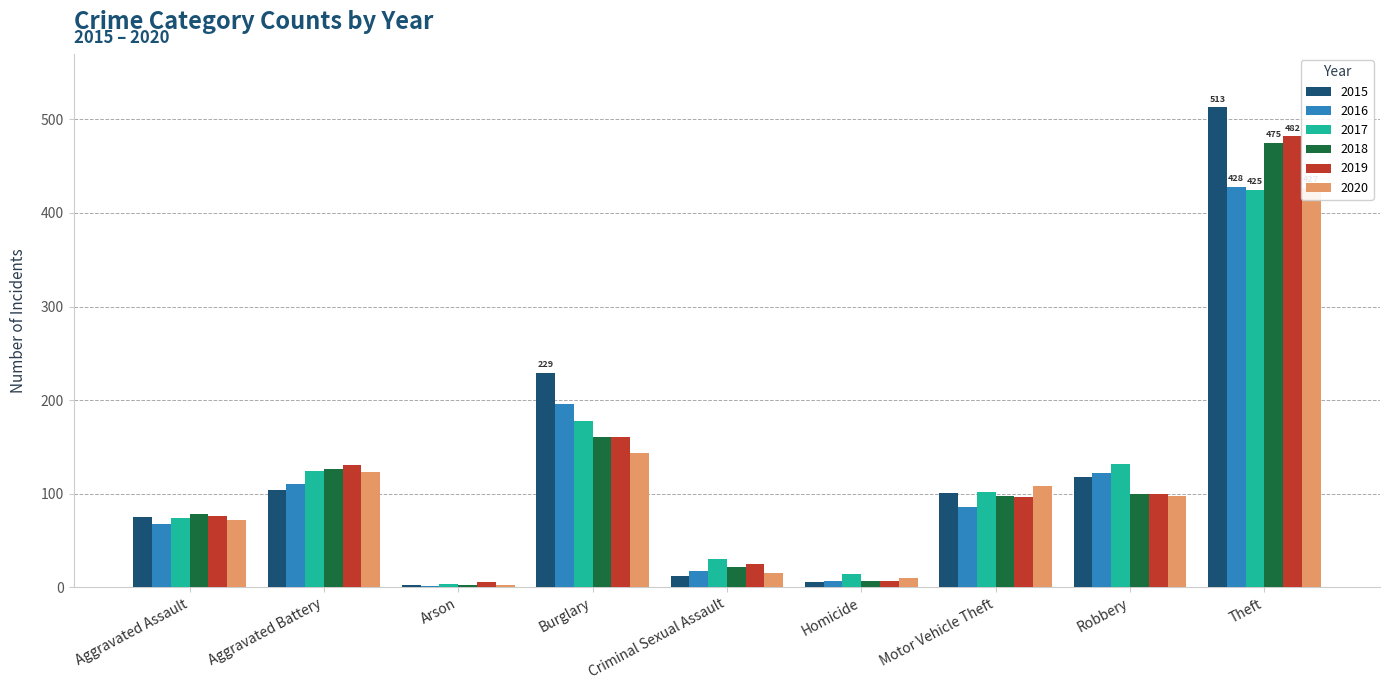

The 2017 series shows 9 at Homicide. True or false?

False